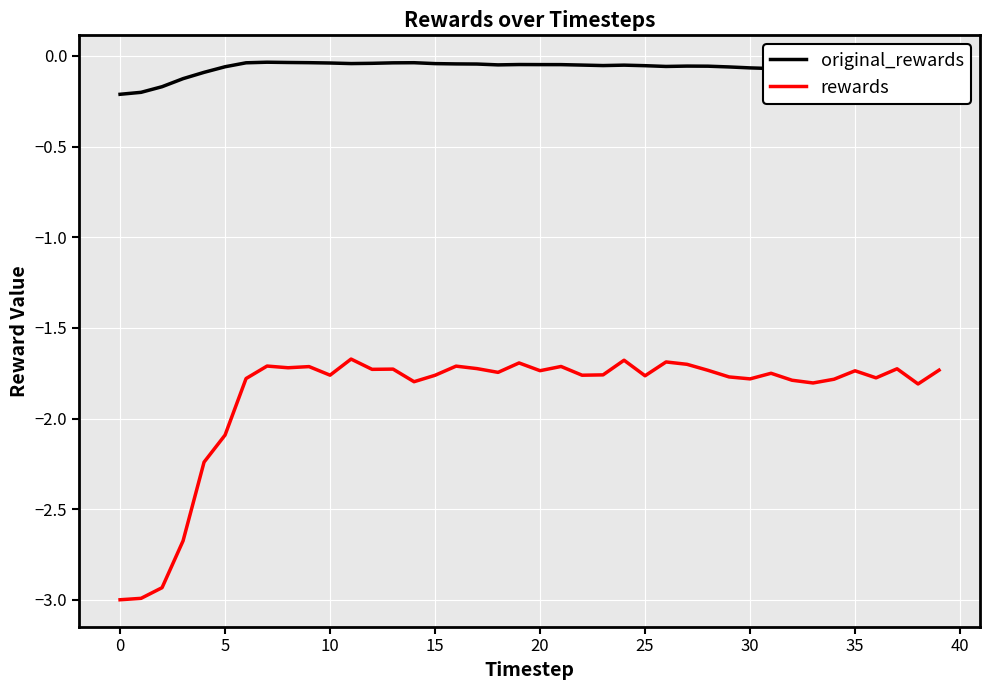

Which series has the largest range (max minus min)?

rewards